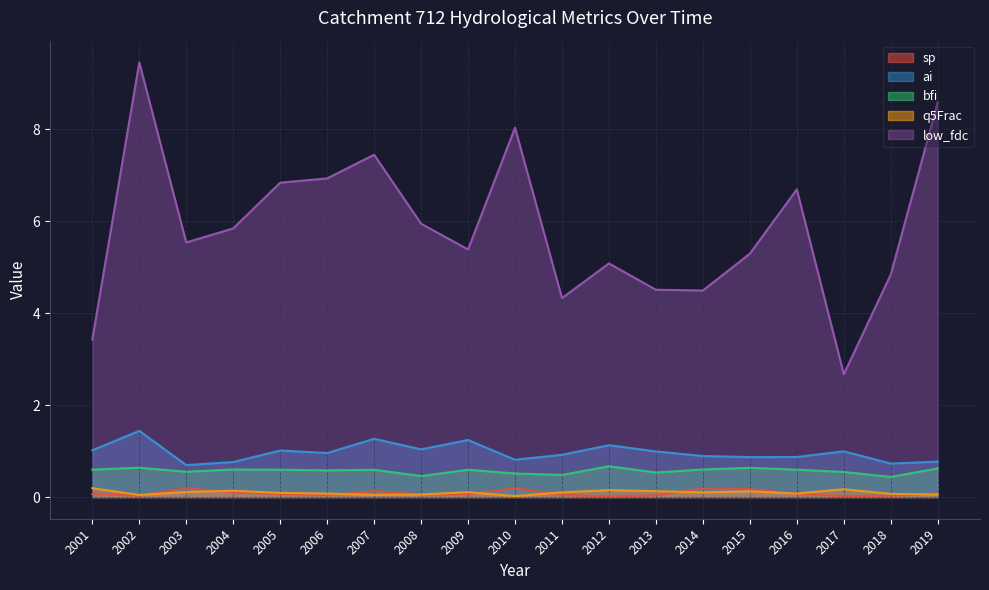

Is the value of bfi at 2005 greater than the value of q5Frac at 2008?

Yes